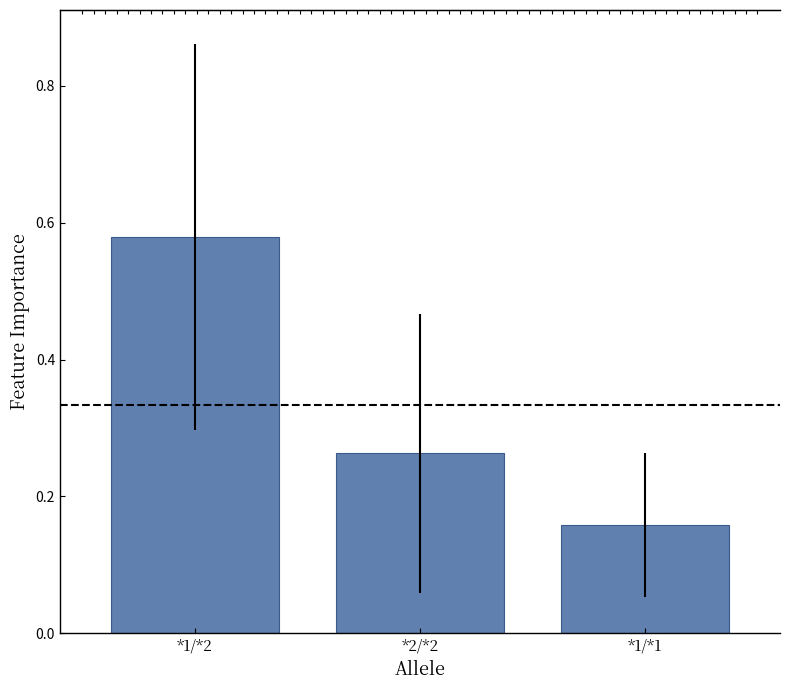

Which category has the lowest value across all series?

*1/*1